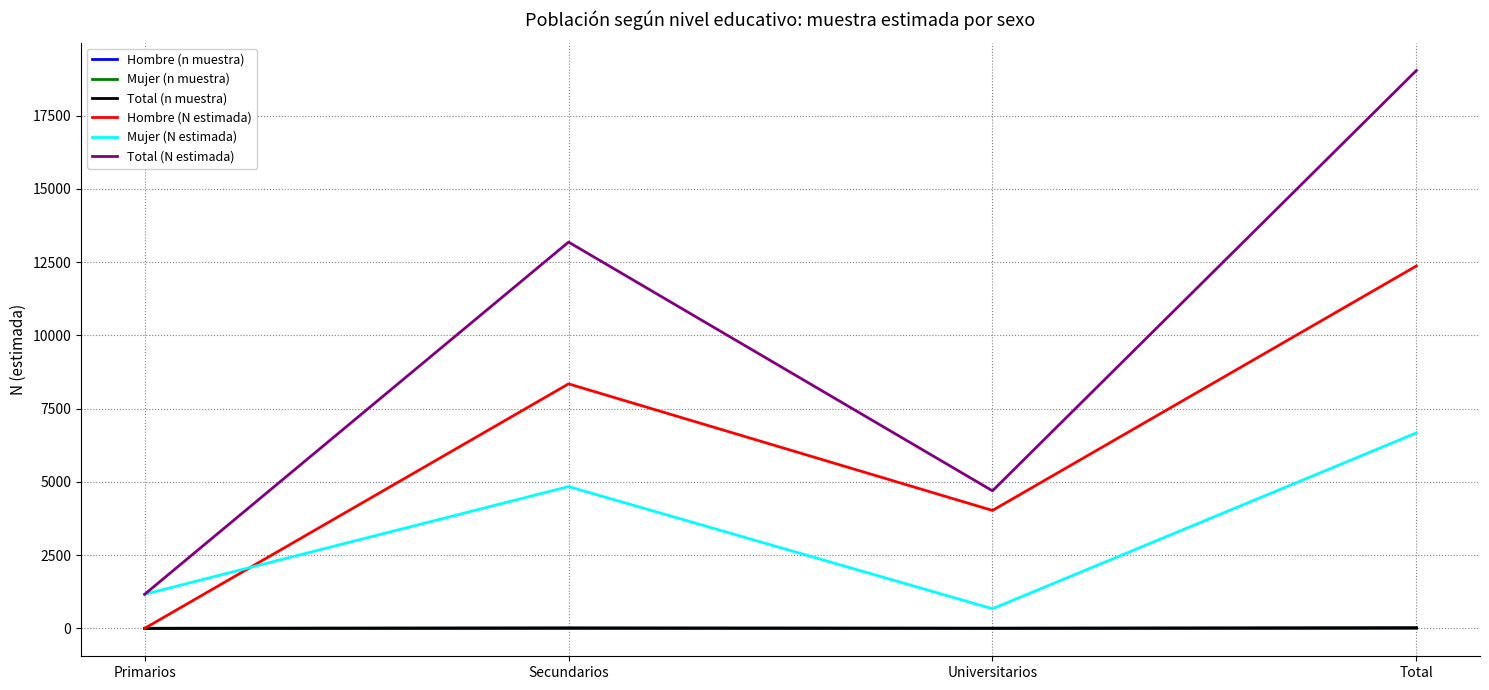

What is the sum of all Total (N estimada) values?

38092